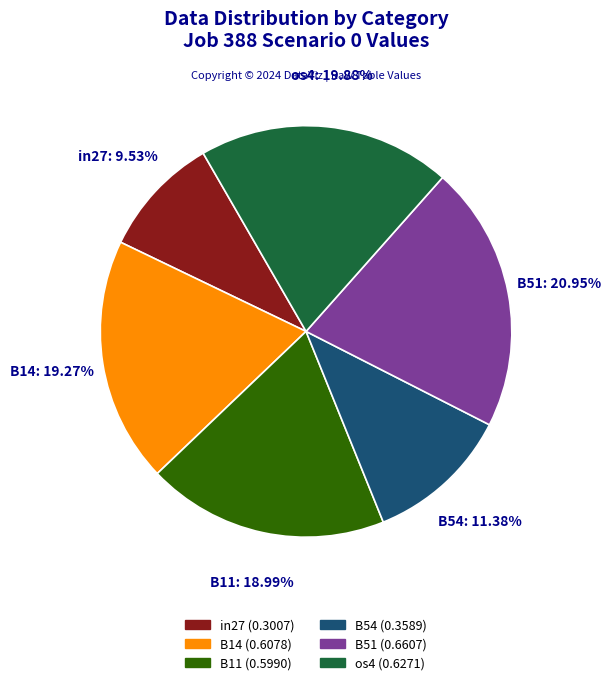

How many slices are in this pie chart?

6